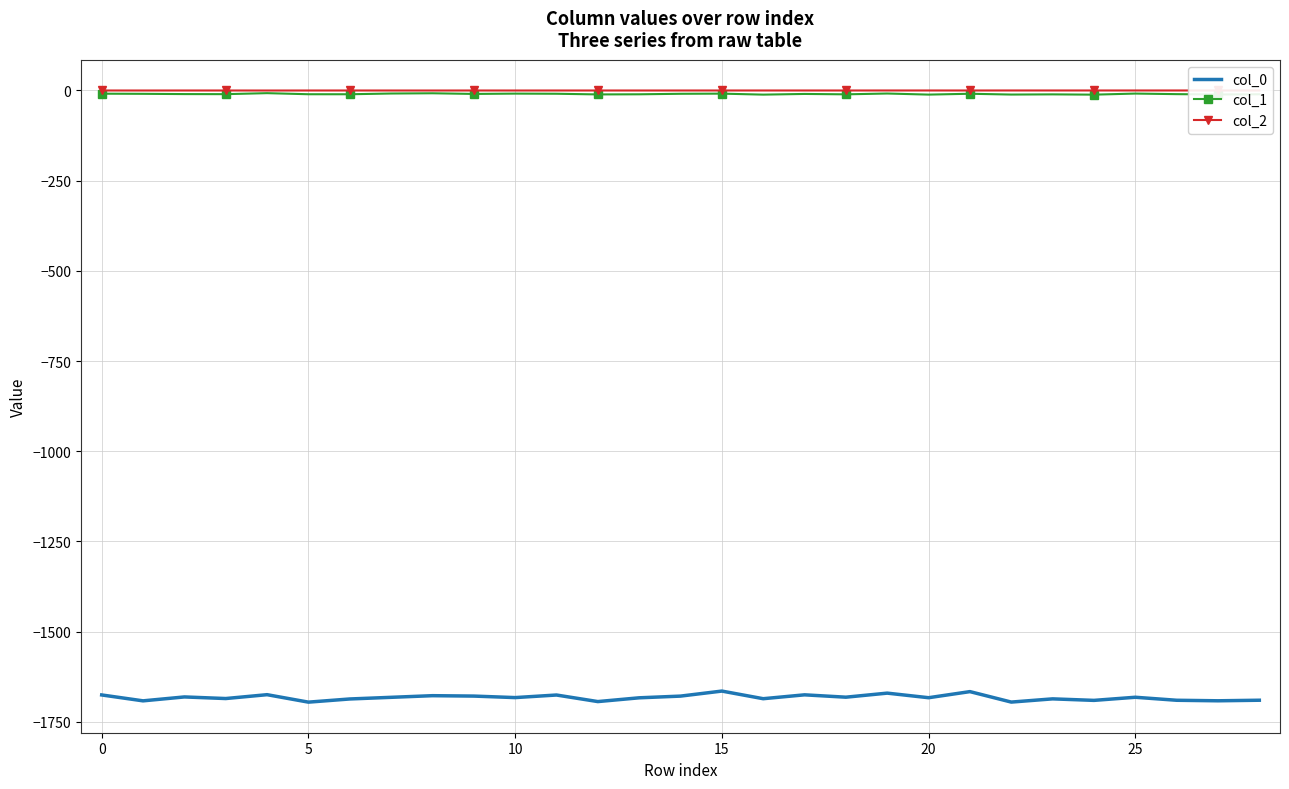

True or false: col_1 and col_2 cross at least once.

False